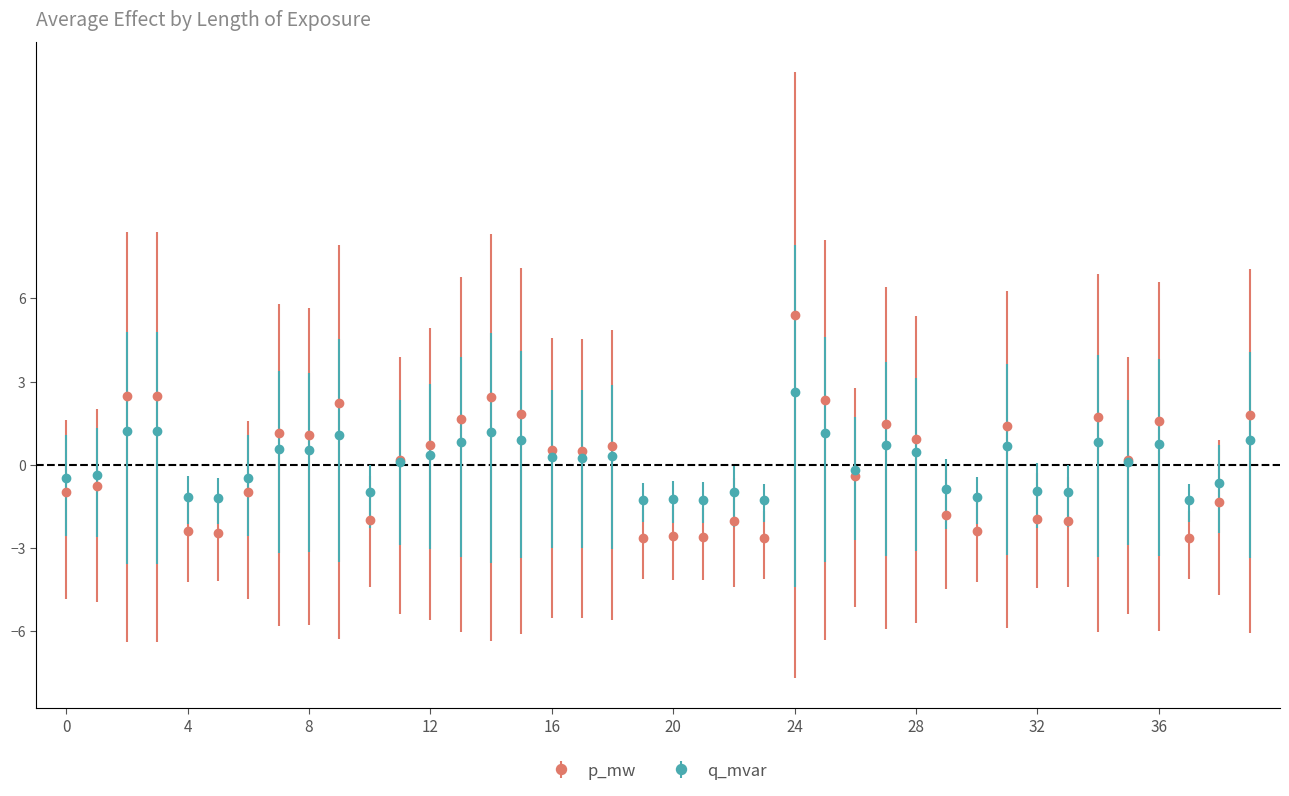

Which series has the widest spread of values?

p_mw